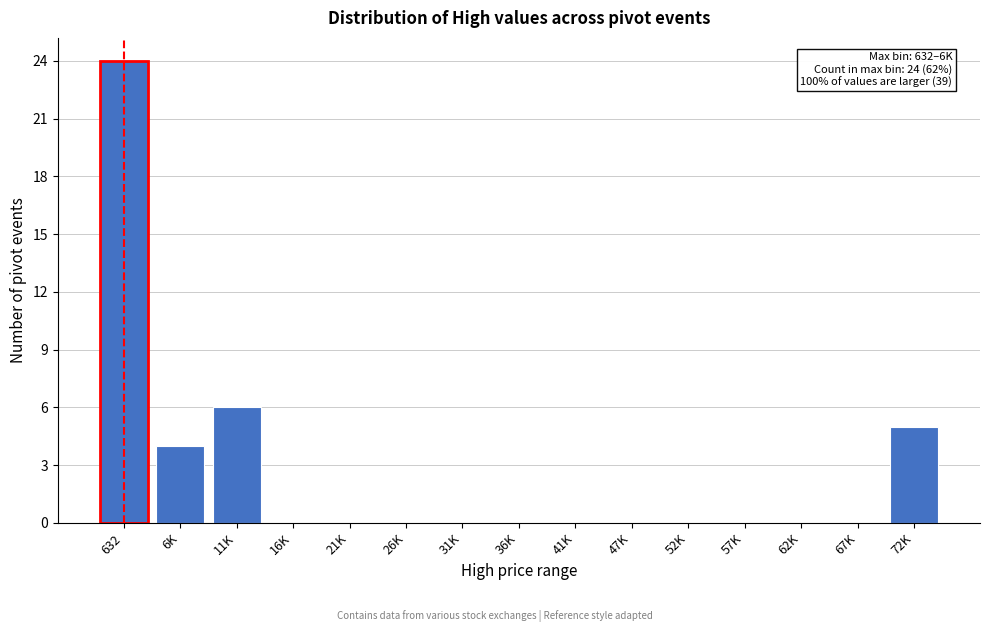

Reading right to left, extract all data points from this chart.

72K=5	67K=0	62K=0	57K=0	52K=0	47K=0	41K=0	36K=0	31K=0	26K=0	21K=0	16K=0	11K=6	6K=4	632=24